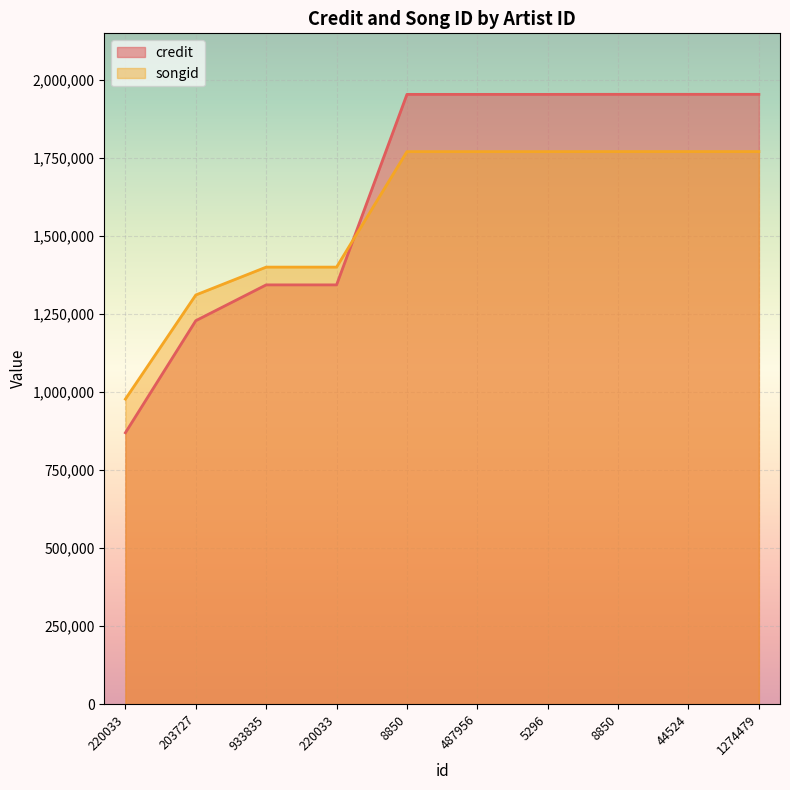

Is the value of credit at 5296 greater than the value of songid at 8850?

Yes